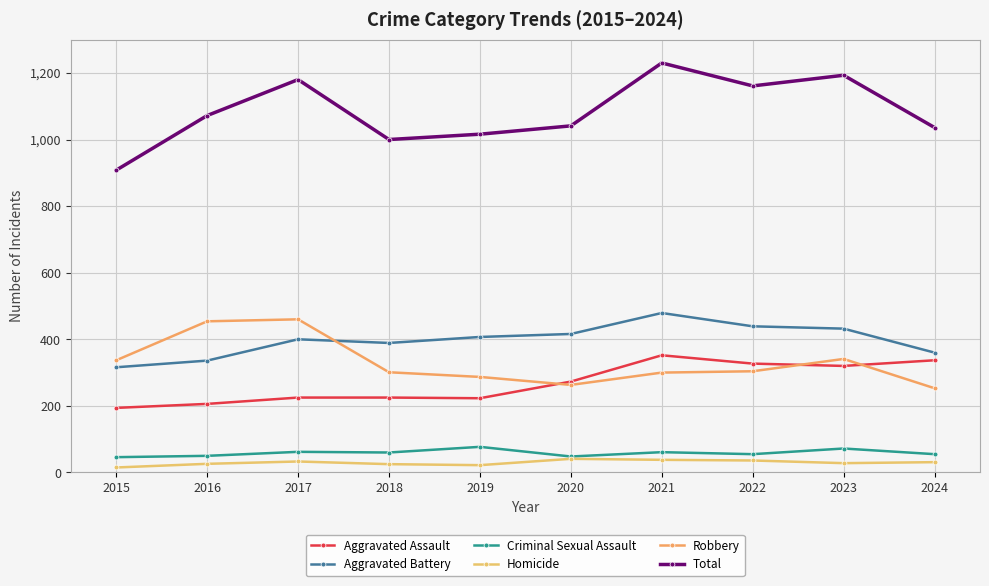

Which label corresponds to the largest value in the chart?

2021